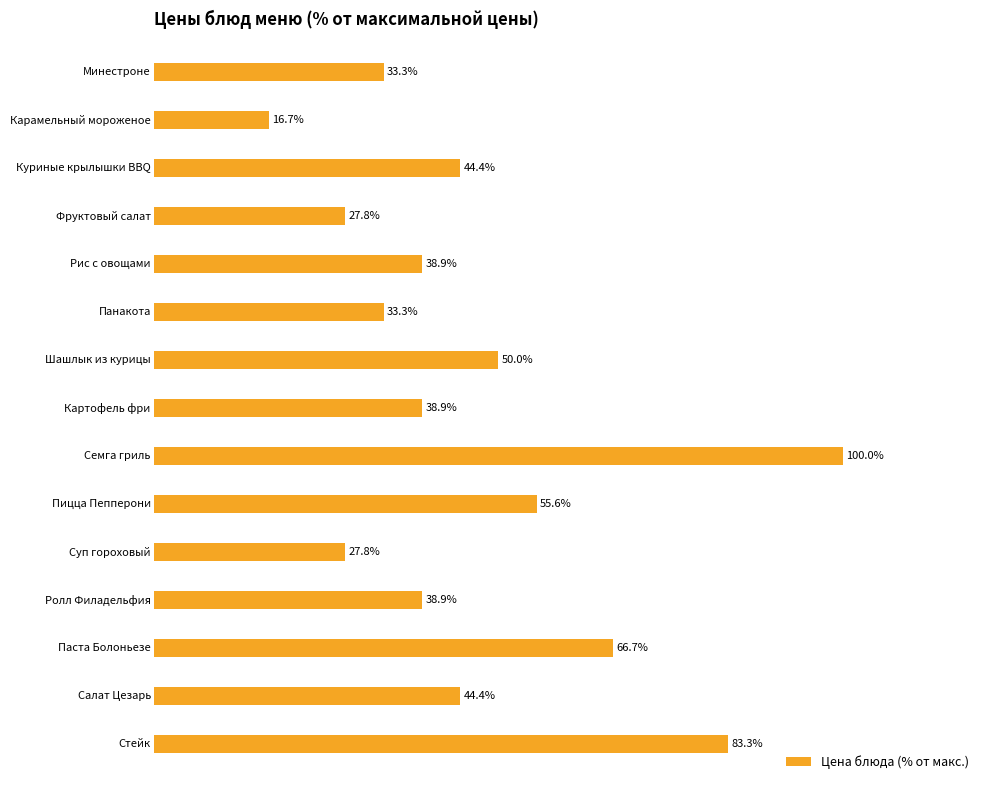

How many bars are there in total?

15